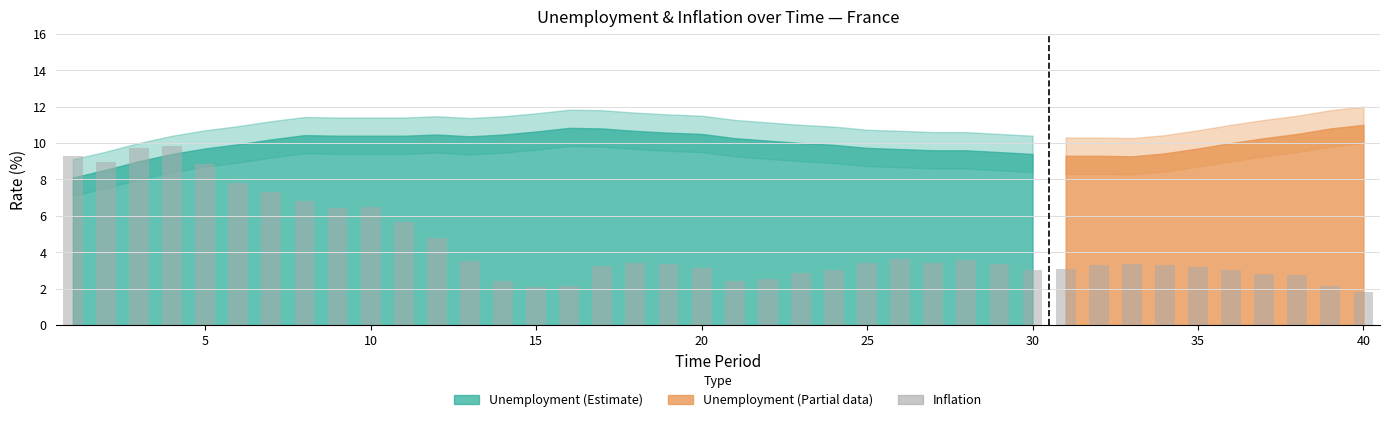

What is the difference between the maximum and minimum values?

8.0